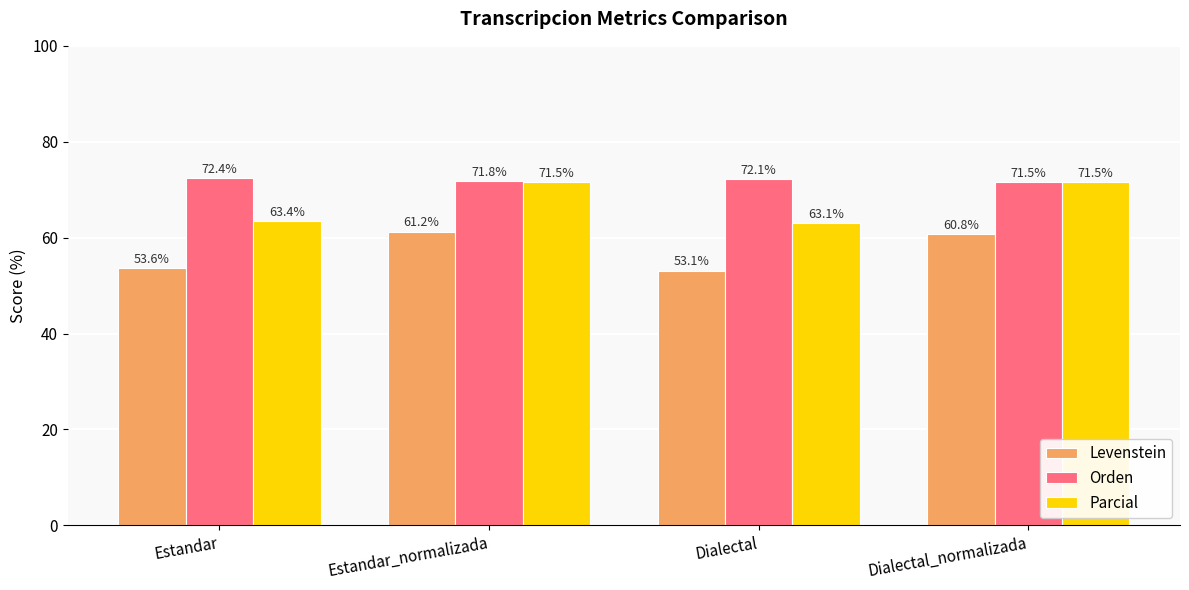

Rank the series by their average value, from lowest to highest.

Levenstein, Parcial, Orden